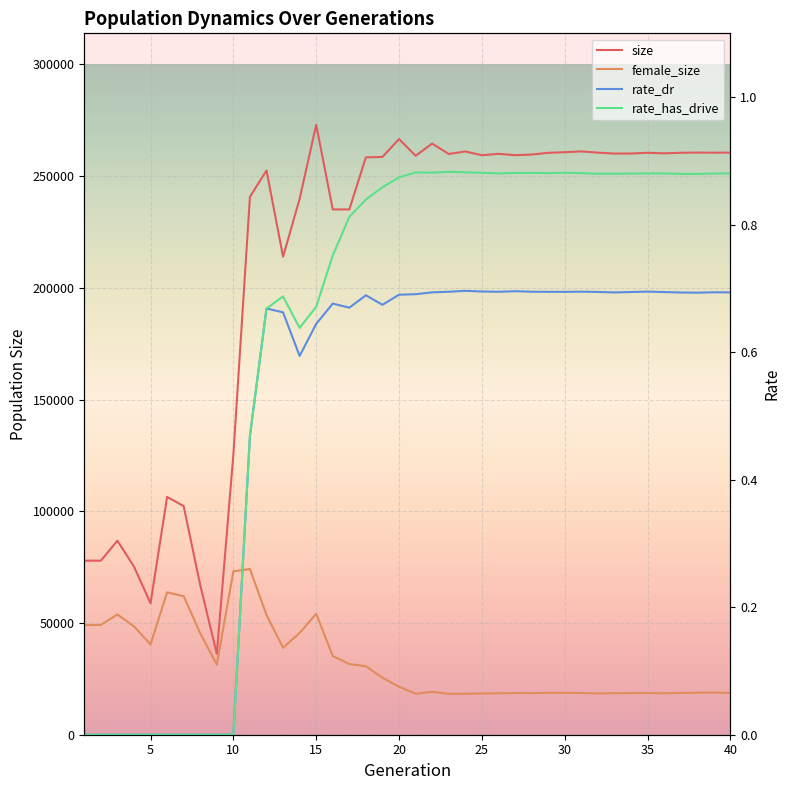

What is the average value of the size series?

212394.4